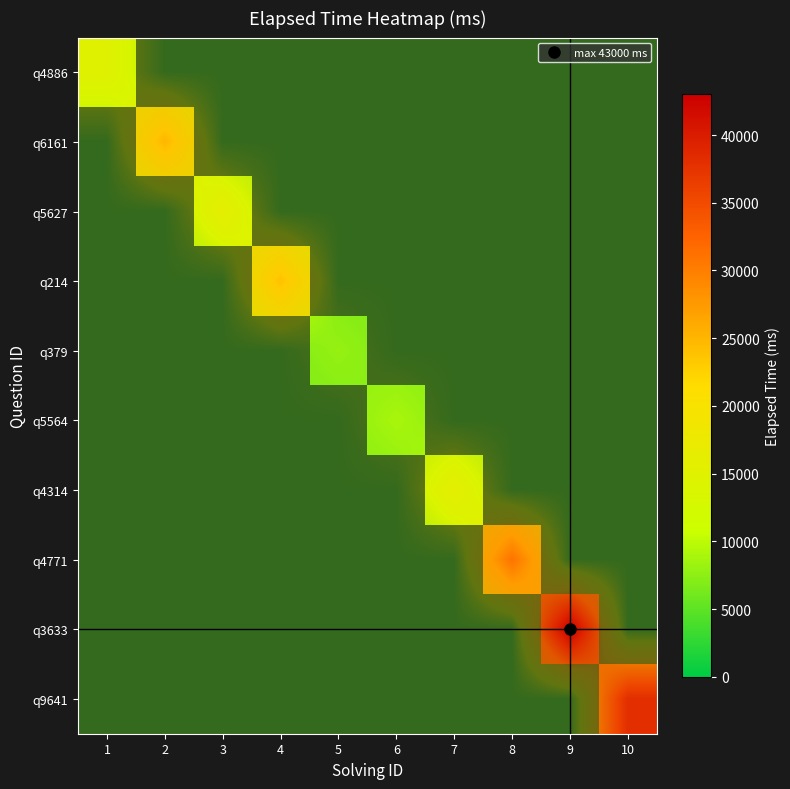

How many series are shown in this chart?

10